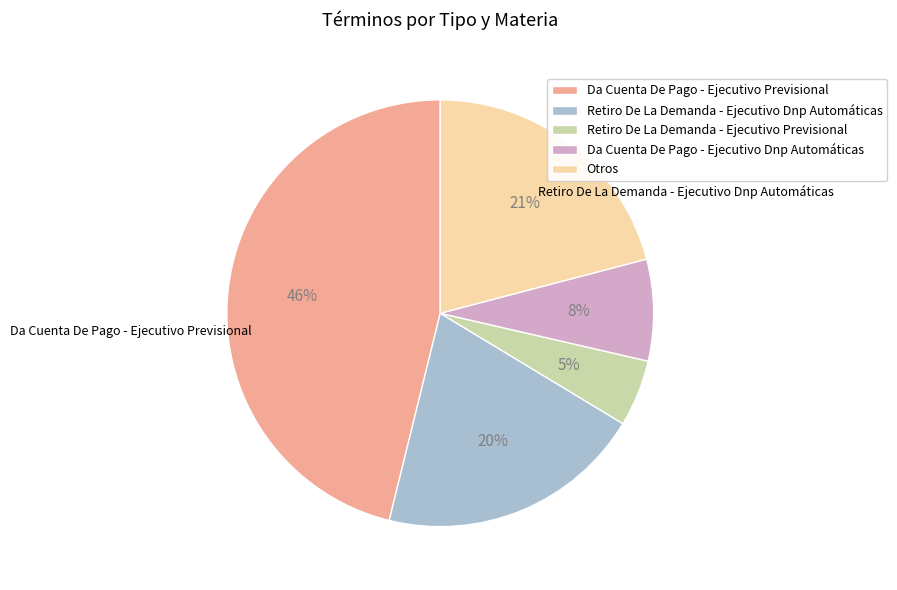

How many segments does this pie chart have?

5